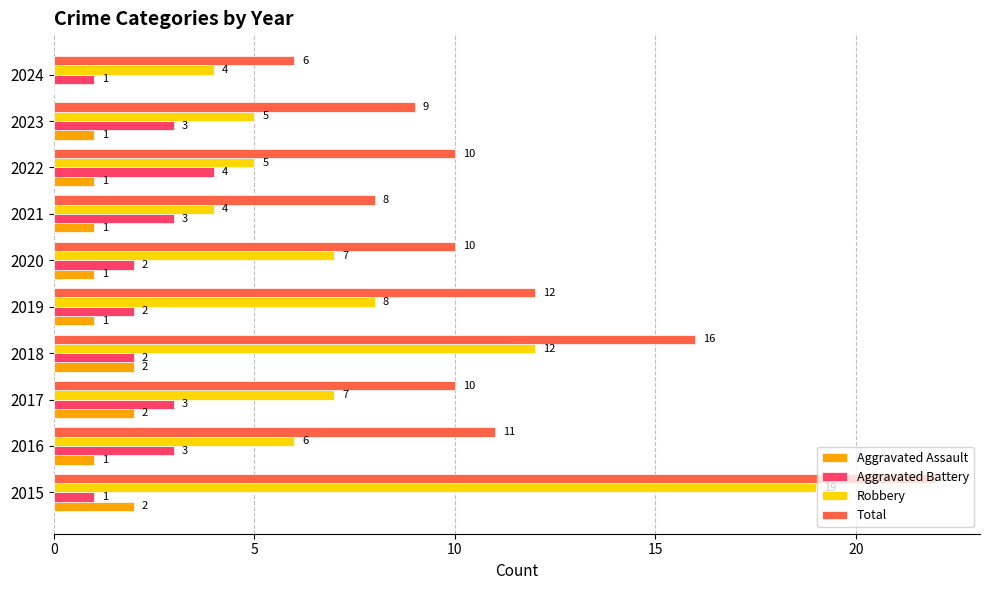

What is the highest value of the Total series?

22